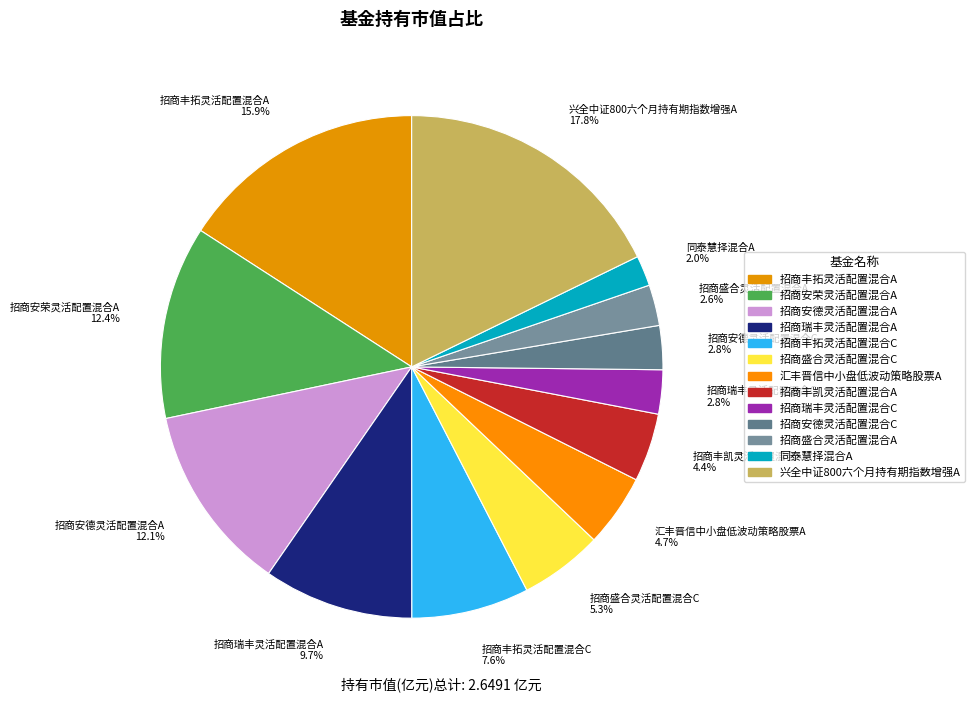

What is the change in value from 招商安德灵活配置混合A to 兴全中证800六个月持有期指数增强A?

+0.2